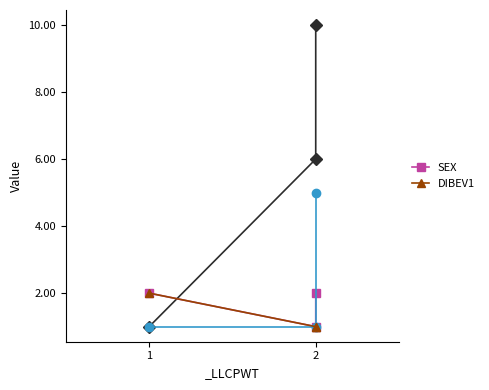

How many series are shown in this chart?

2